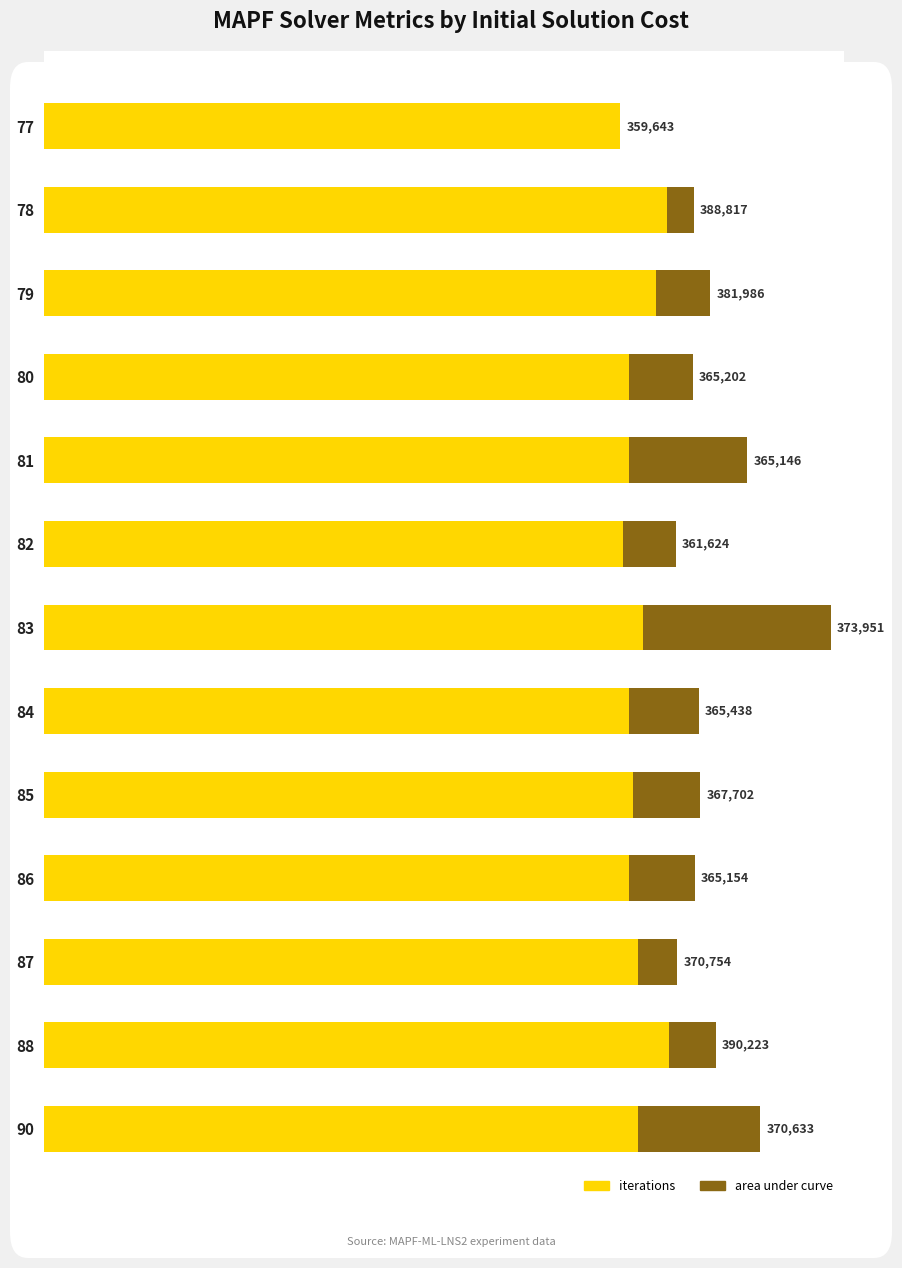

What are all the series names shown in the legend?

iterations, area under curve